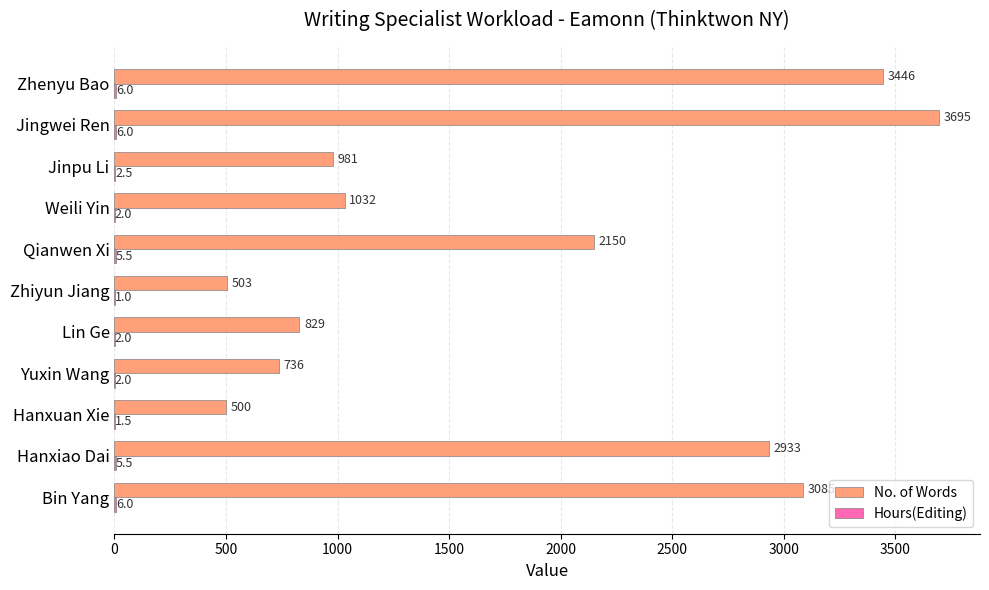

Which series changed the most between Bin Yang and Hanxuan Xie?

No. of Words